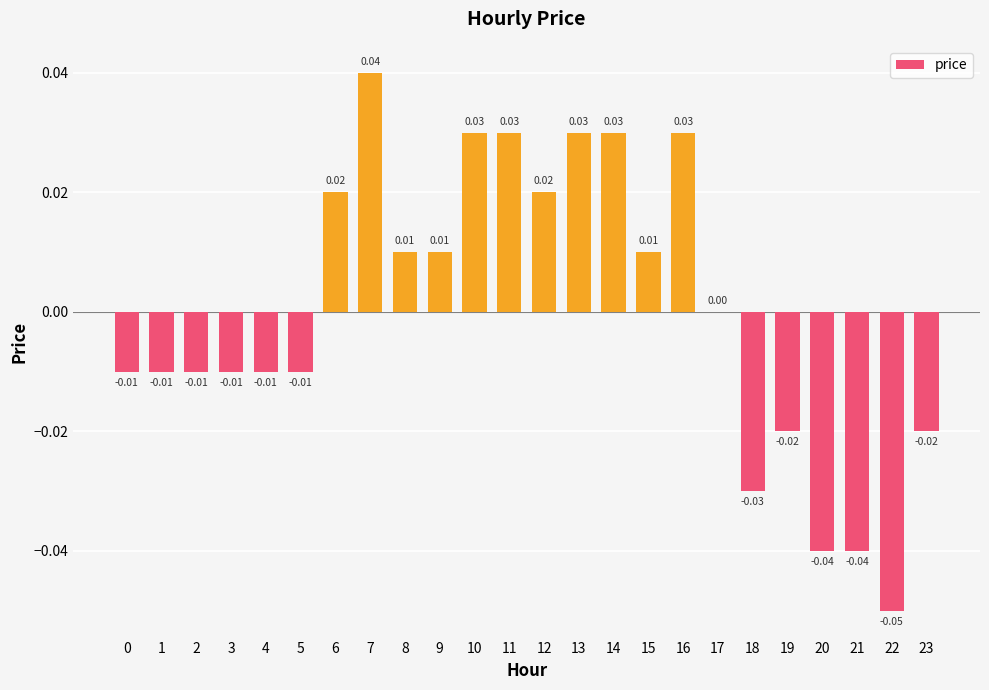

The value at 19 is -0.0. True or false?

True